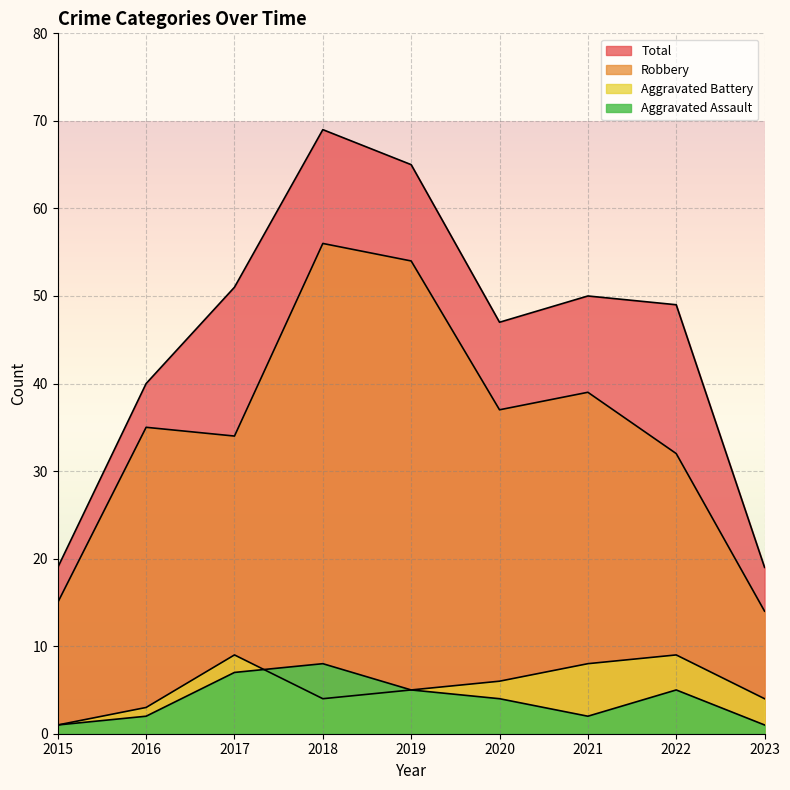

Between 2021 and 2023, which series saw the biggest shift?

Total